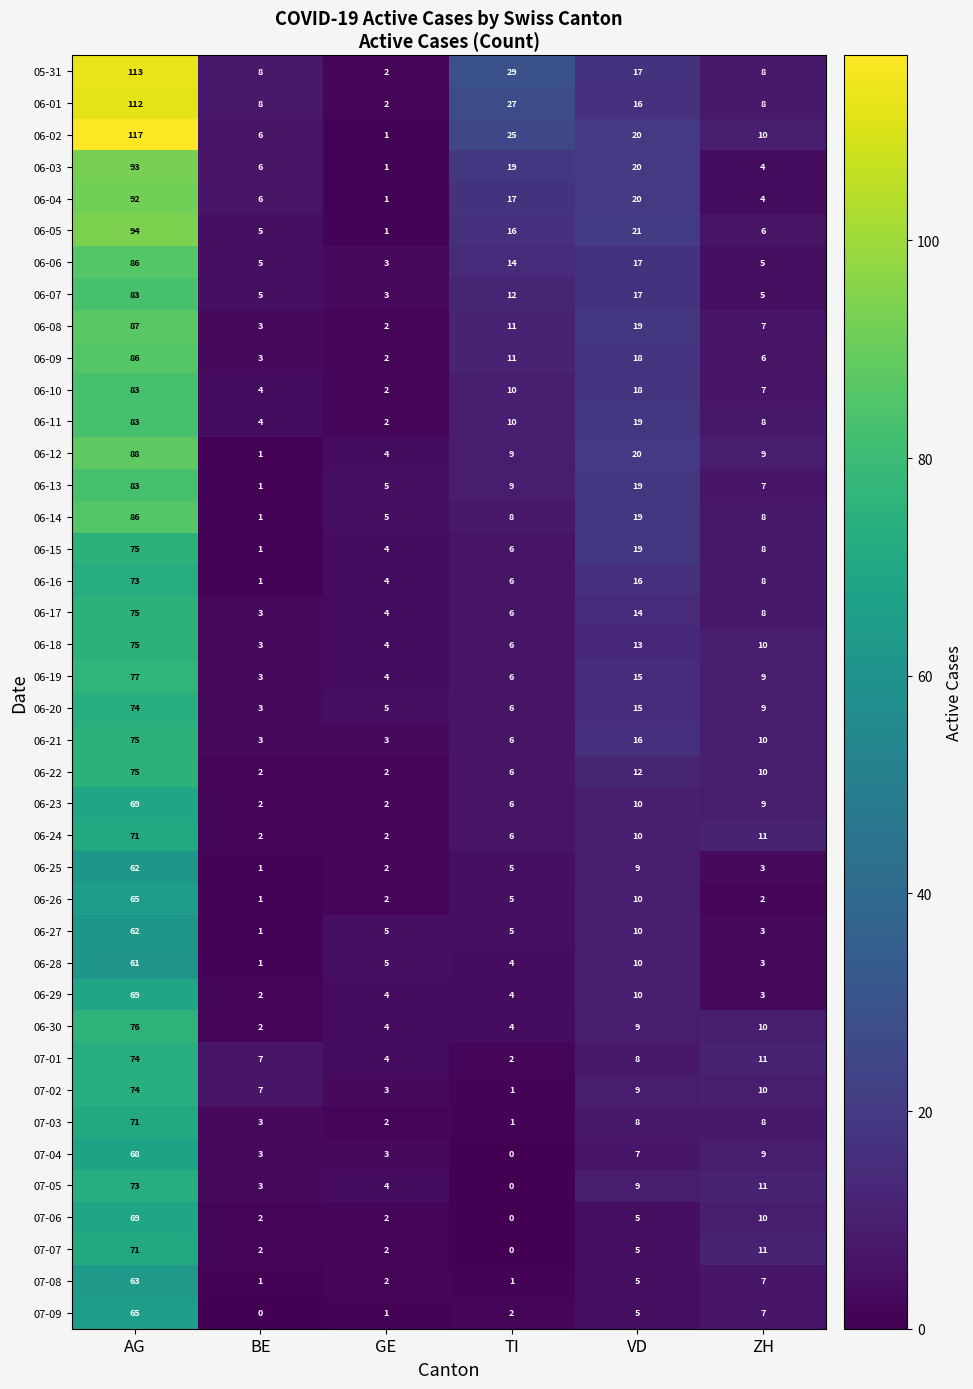

What is the sum of all 06-03 values?

143